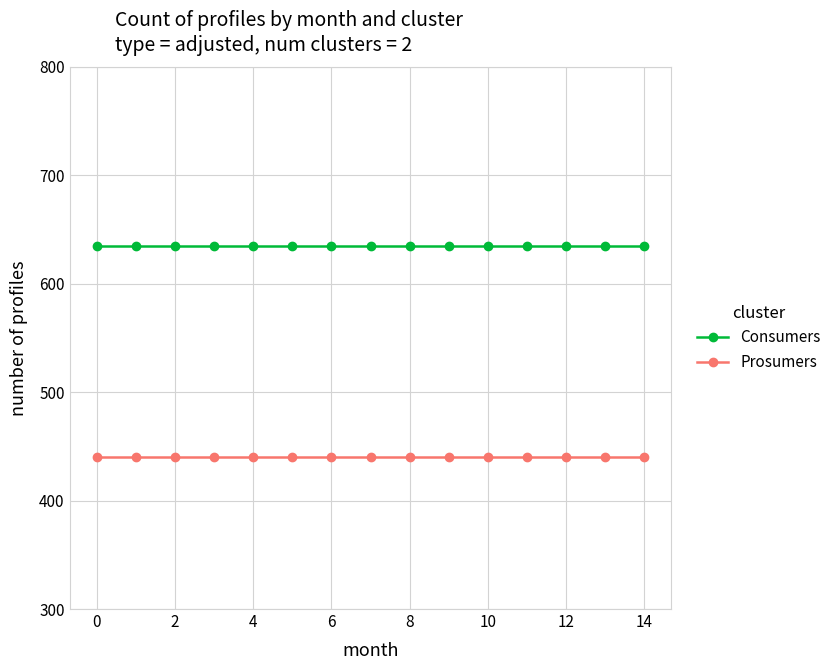

What is the average value of the Prosumers series?

440